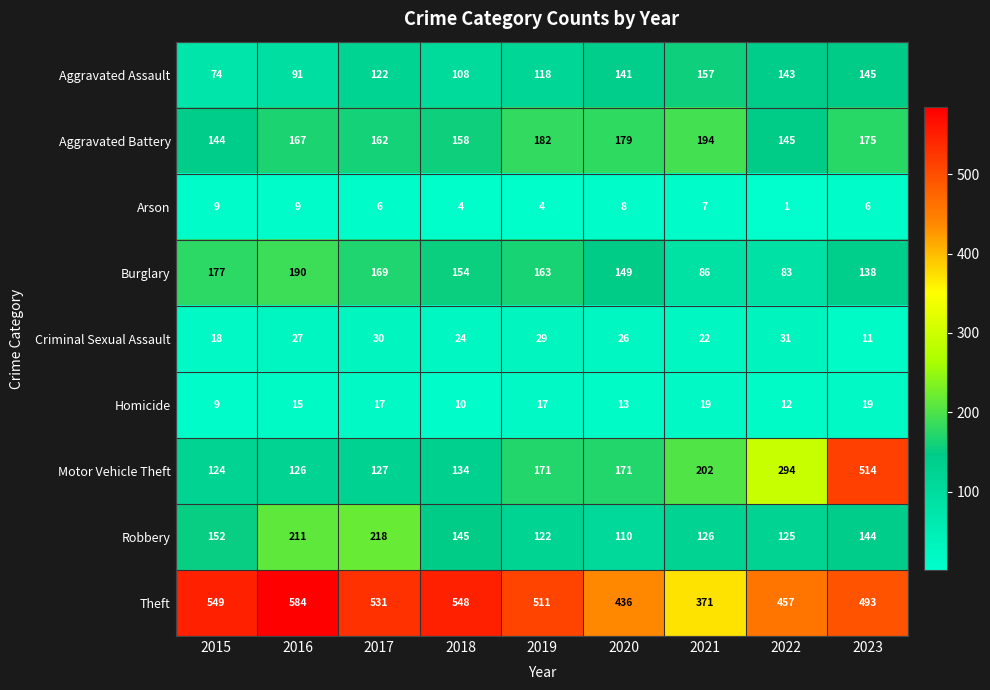

Which series has the widest spread of values?

Motor Vehicle Theft